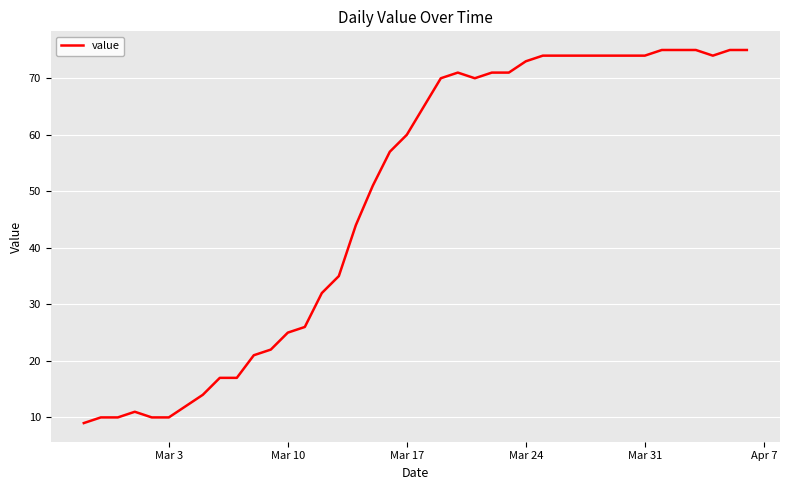

What is the greatest value displayed?

75